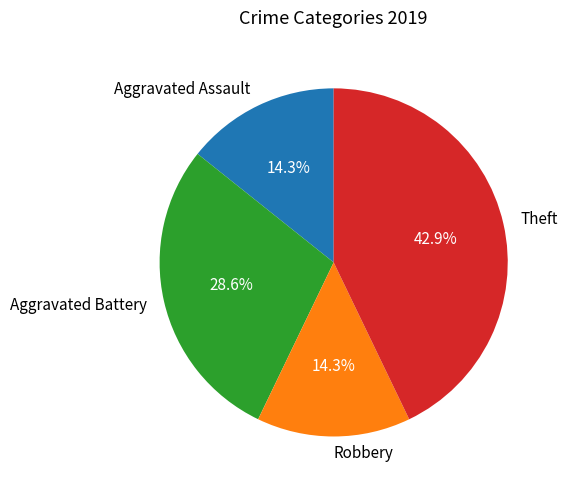

What percentage is NOT represented by Aggravated Battery?

71.4%